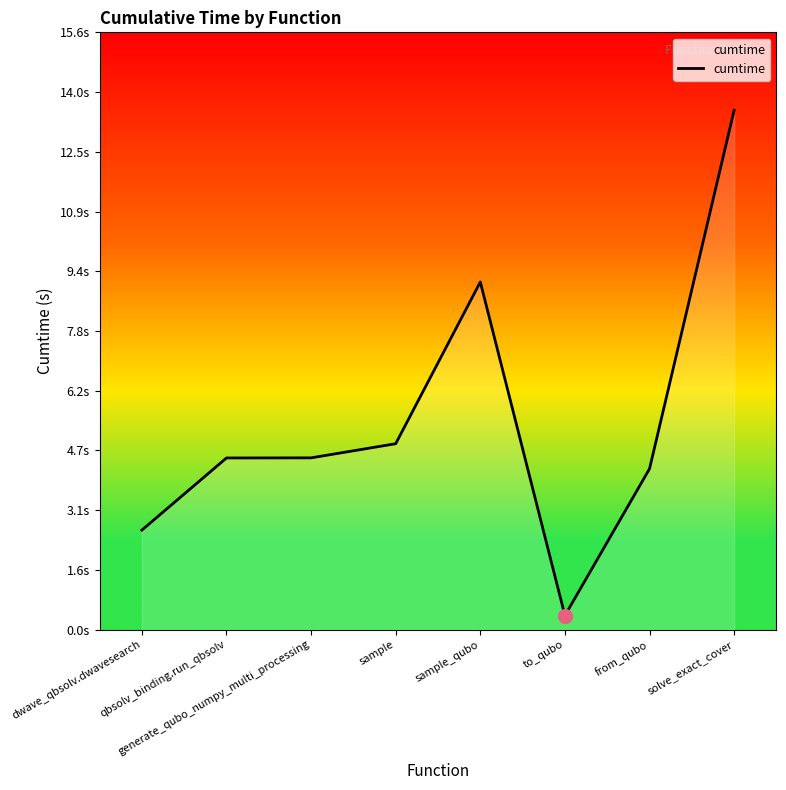

Between to_qubo and qbsolv_binding.run_qbsolv, which is larger?

qbsolv_binding.run_qbsolv